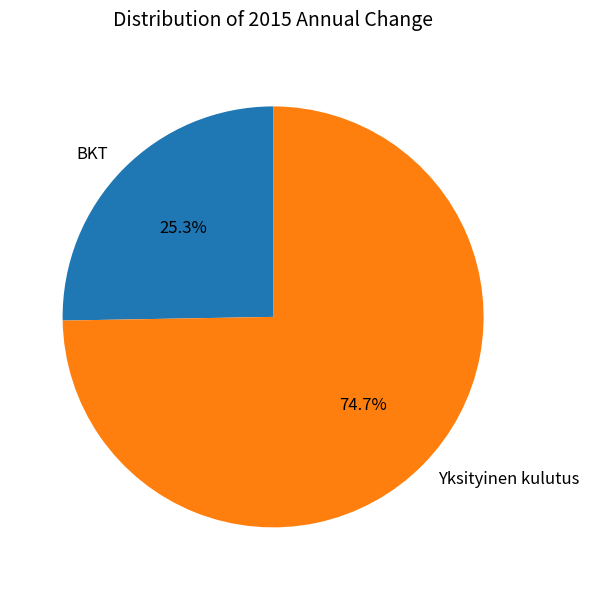

Approximately how many times larger is the value at BKT compared to Yksityinen kulutus?

0.3